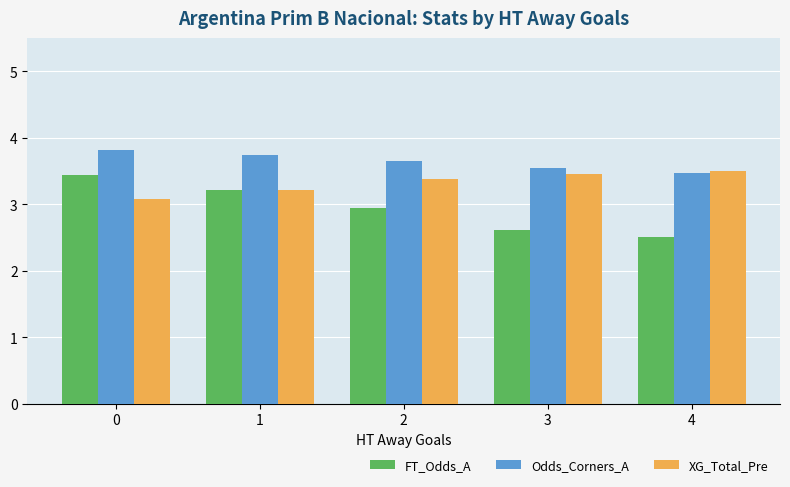

What is the sum of the Odds_Corners_A values at 0 and 3?

7.4